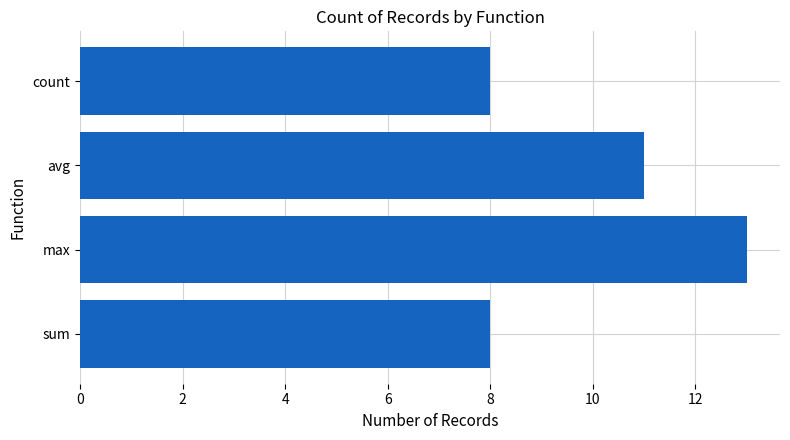

What is the difference between the maximum and second lowest values?

5